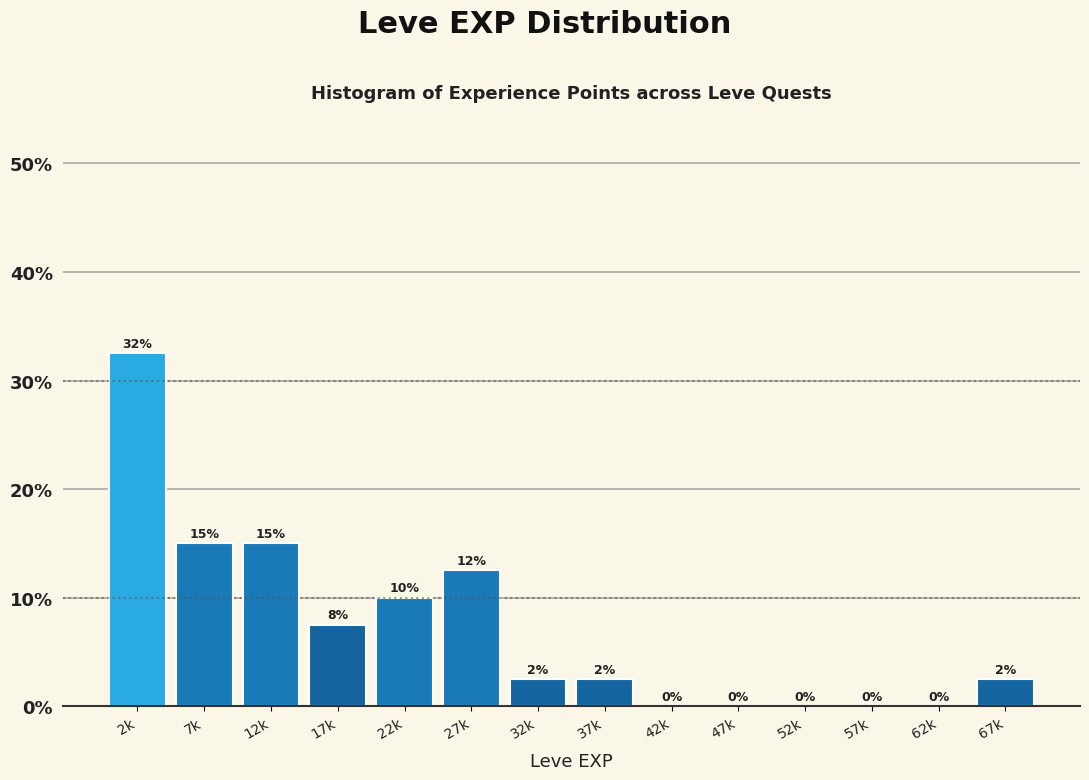

The chart shows a value of 4.7 at 17k. True or false?

False